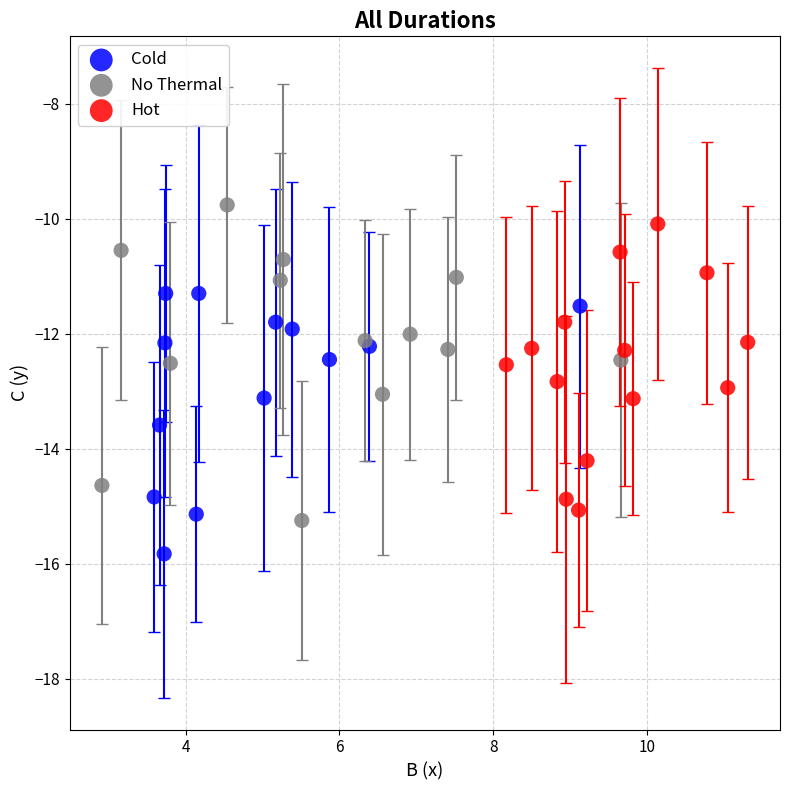

What are all the series names shown in the legend?

Cold, No Thermal, Hot